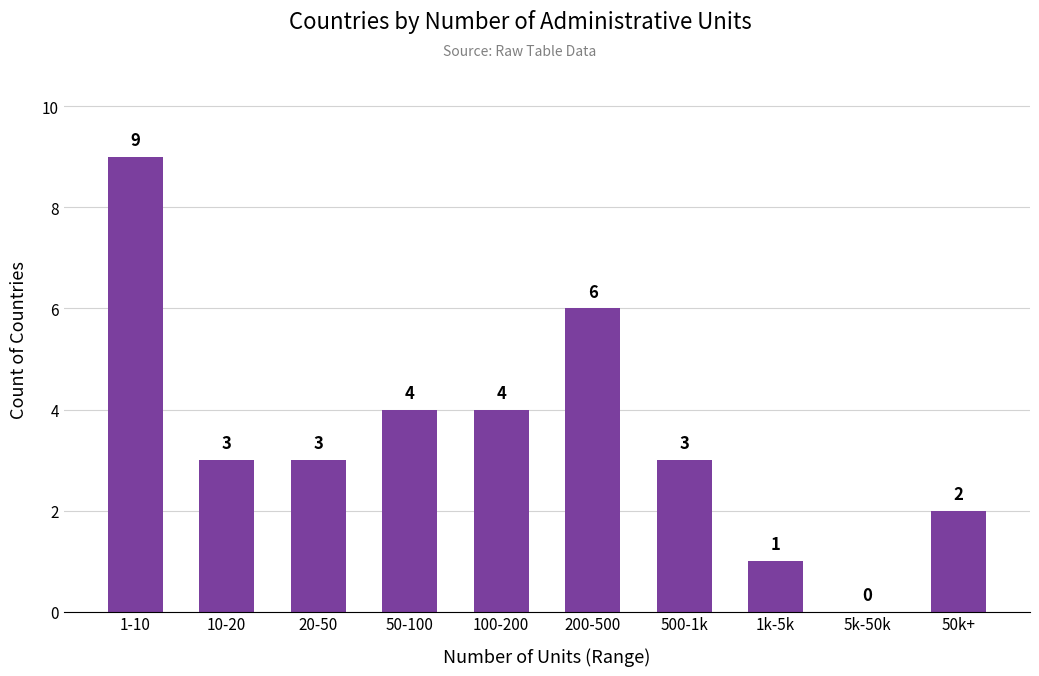

How many positive values are there?

9